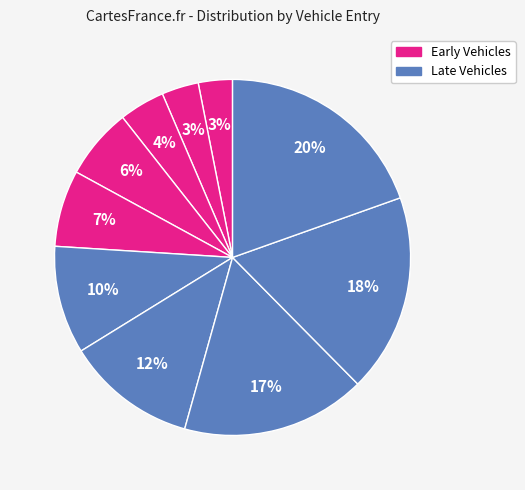

Count the number of slices in the pie.

10